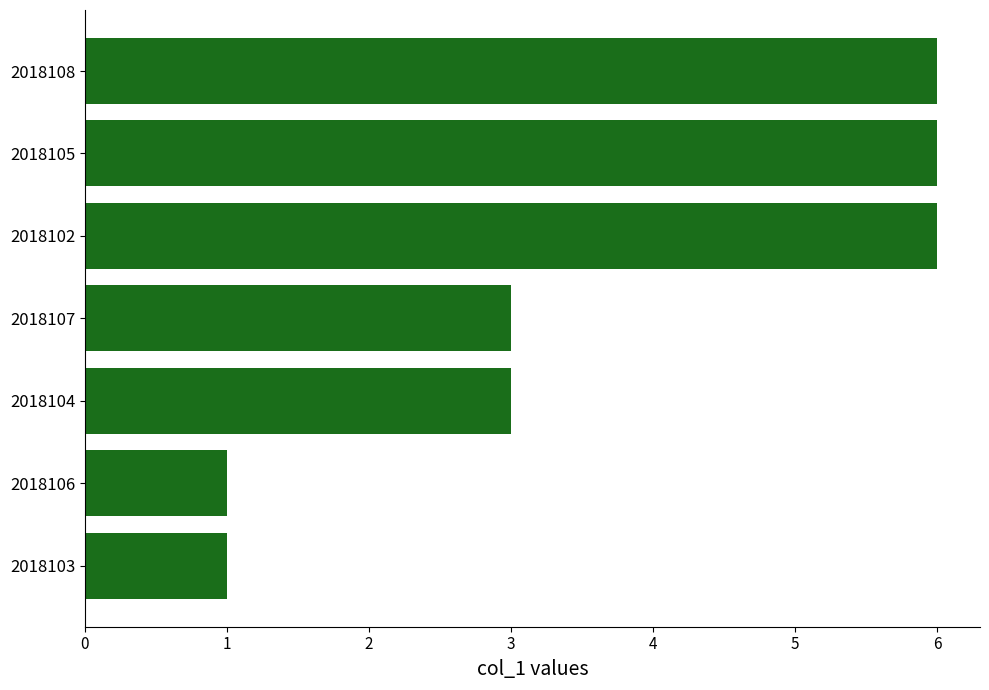

Reading top to bottom, transcribe all the data shown in this chart.

2018108=6	2018105=6	2018102=6	2018107=3	2018104=3	2018106=1	2018103=1